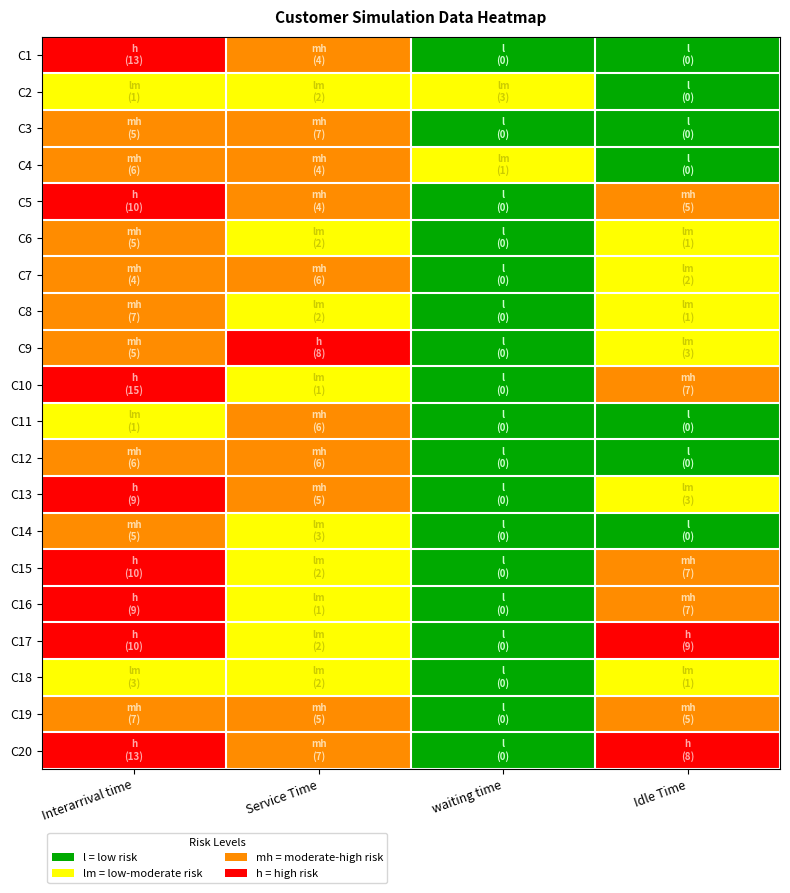

Rank the series by their maximum value, from lowest to highest.

C2, C18, C3, C4, C6, C7, C8, C11, C12, C14, C19, C1, C5, C9, C10, C13, C15, C16, C17, C20